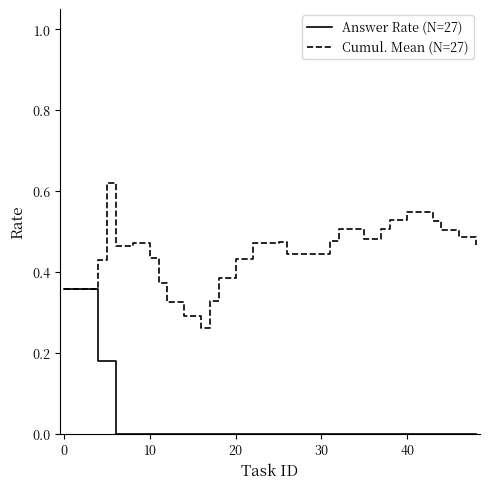

How many lines are shown in the chart?

2